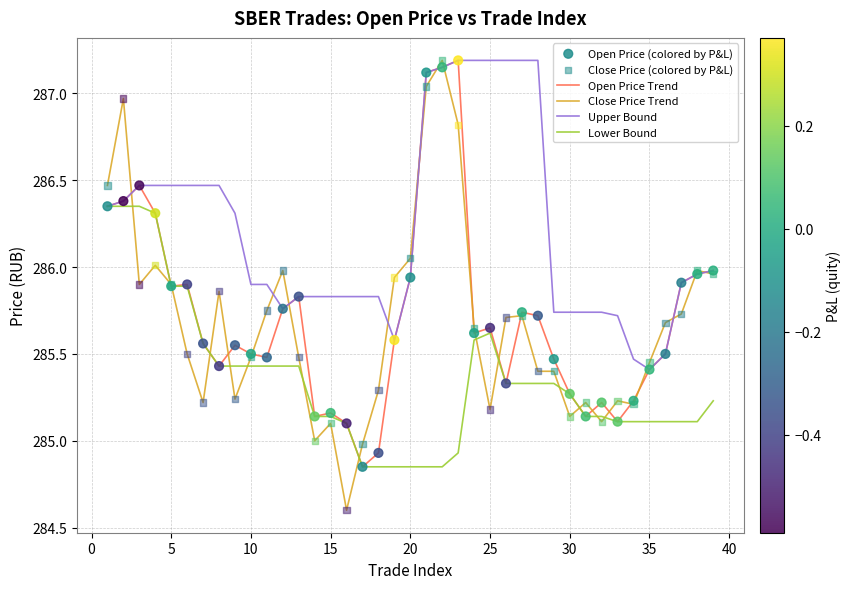

What is the maximum value for Open Price Trend?

287.2